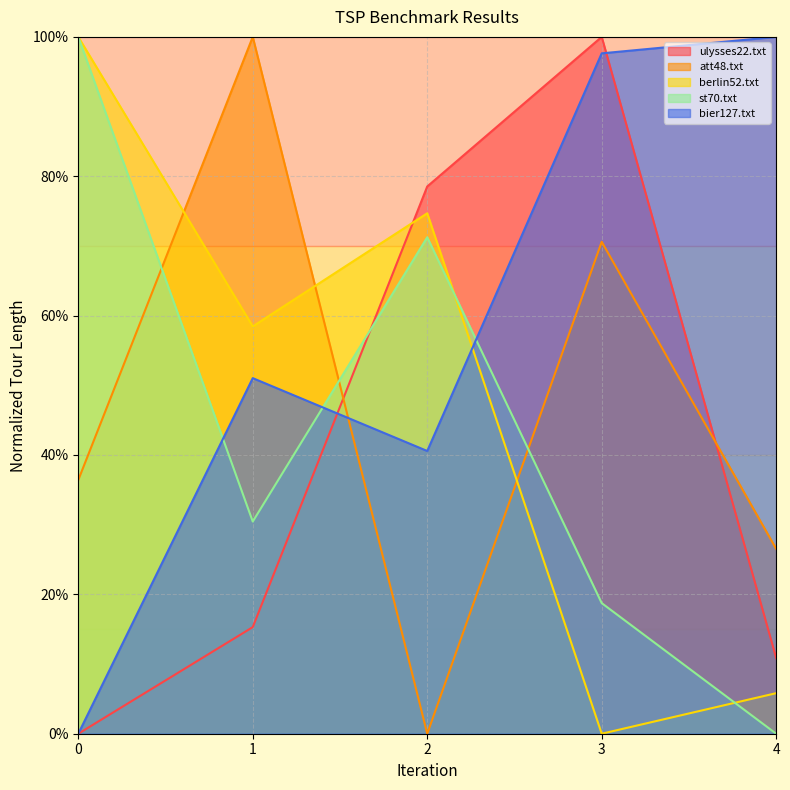

After their last crossing, which series has the higher values: ulysses22.txt or bier127.txt?

bier127.txt